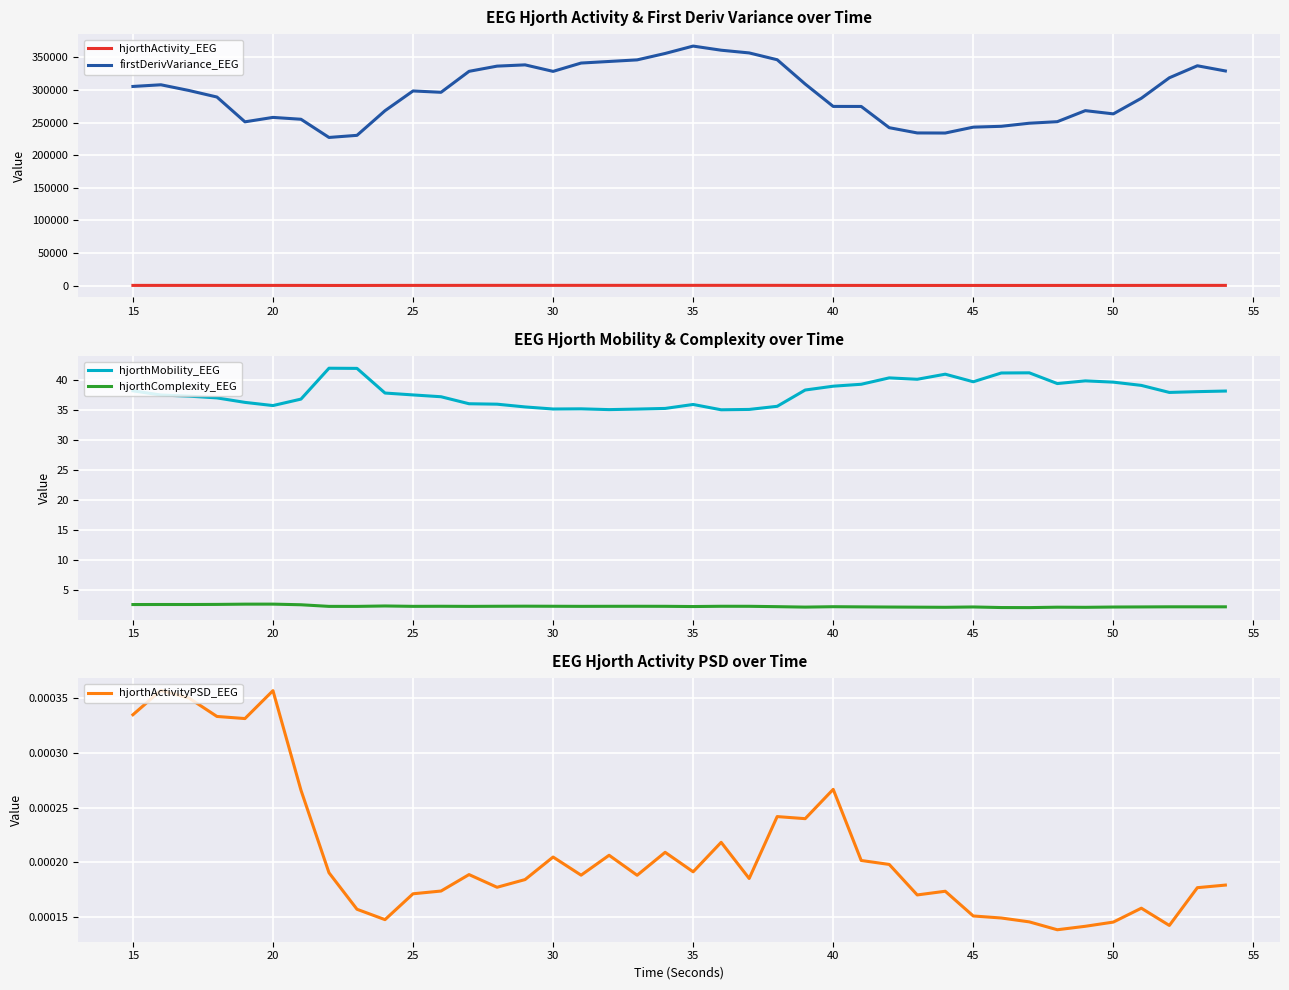

Which series has the largest total across all categories?

firstDerivVariance_EEG